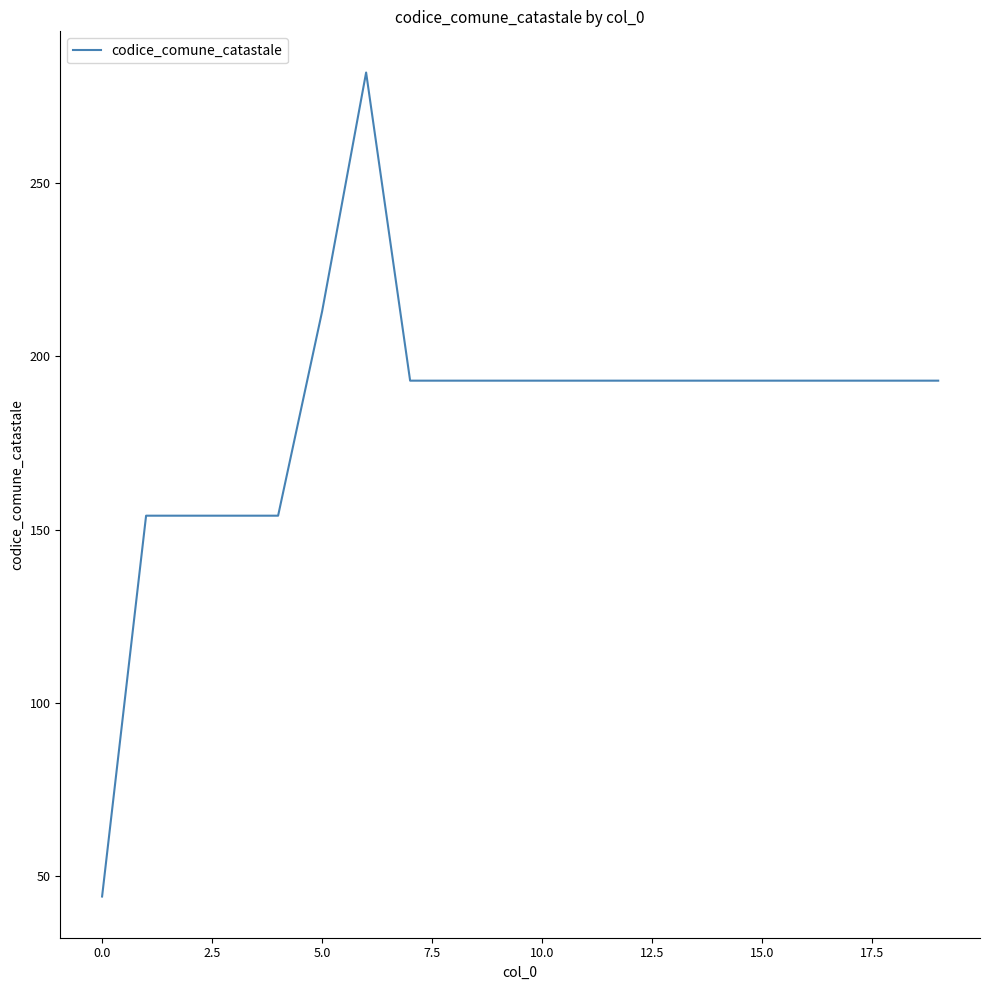

What is the greatest value displayed?

282